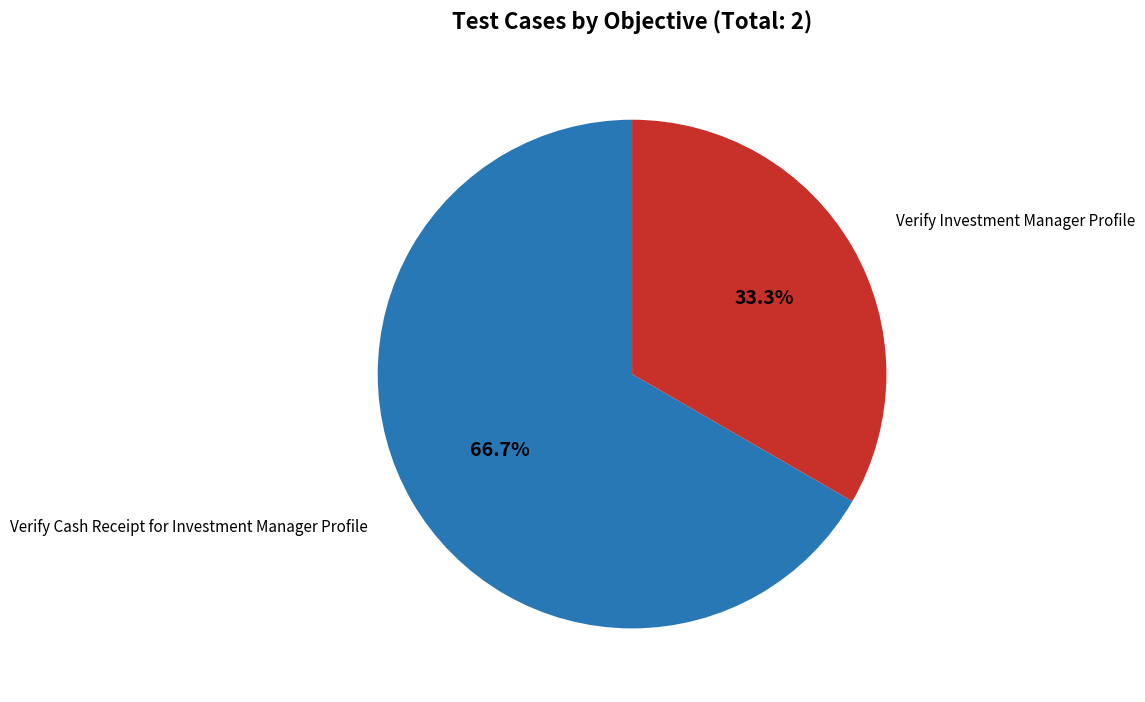

Does any single category account for the majority?

Yes